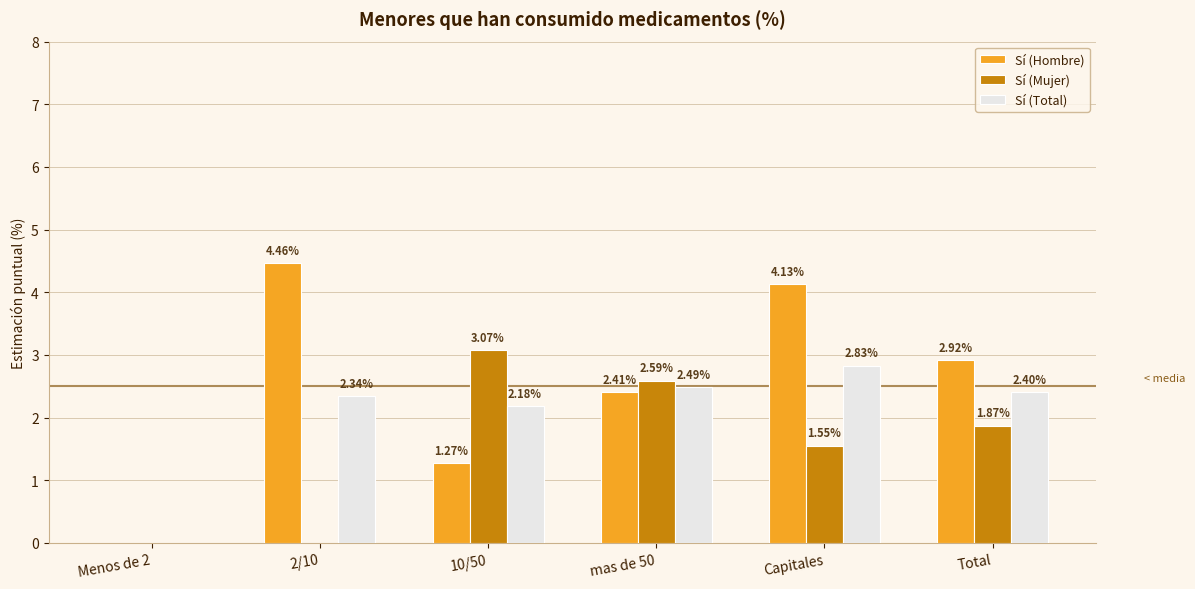

Are the bars horizontal?

No